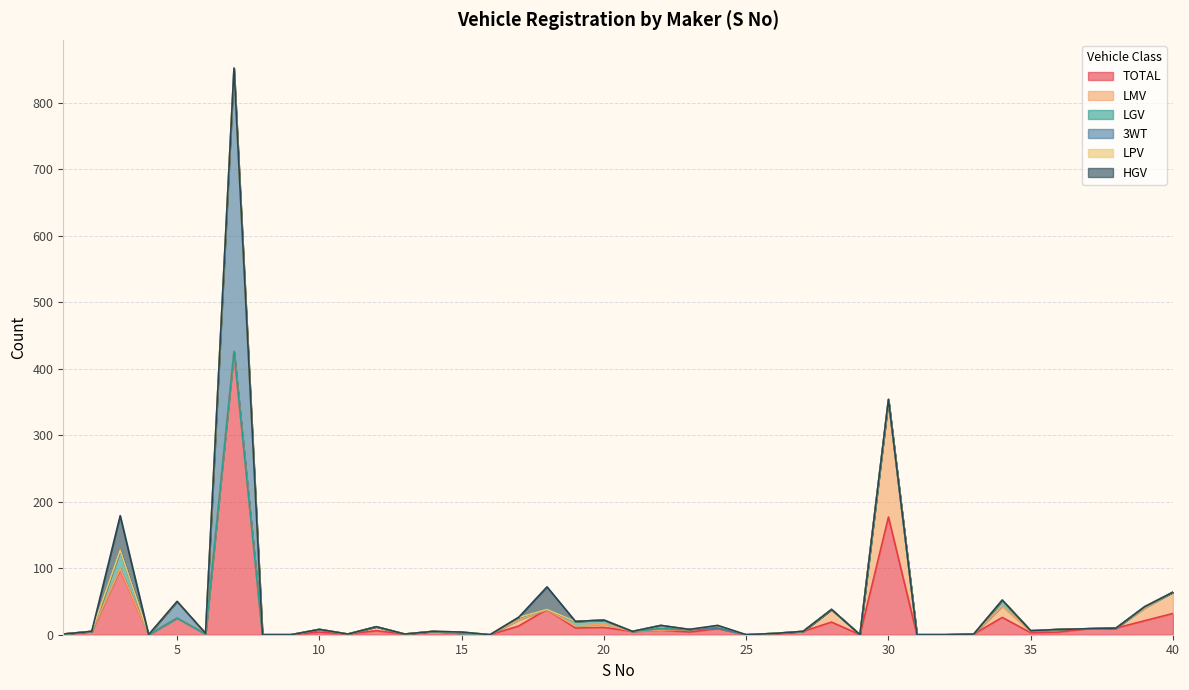

Is the value of LPV at 35 greater than the value of HGV at 24?

No